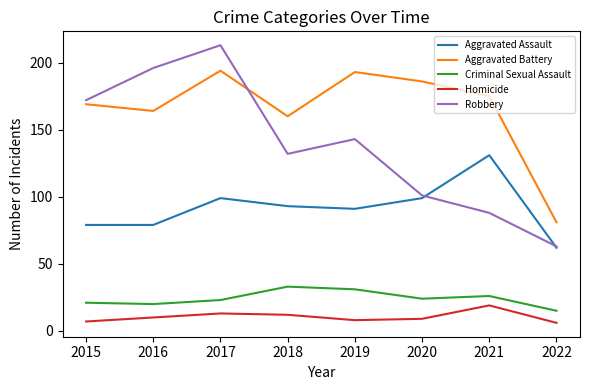

What value does the Homicide series have at 2019?

8